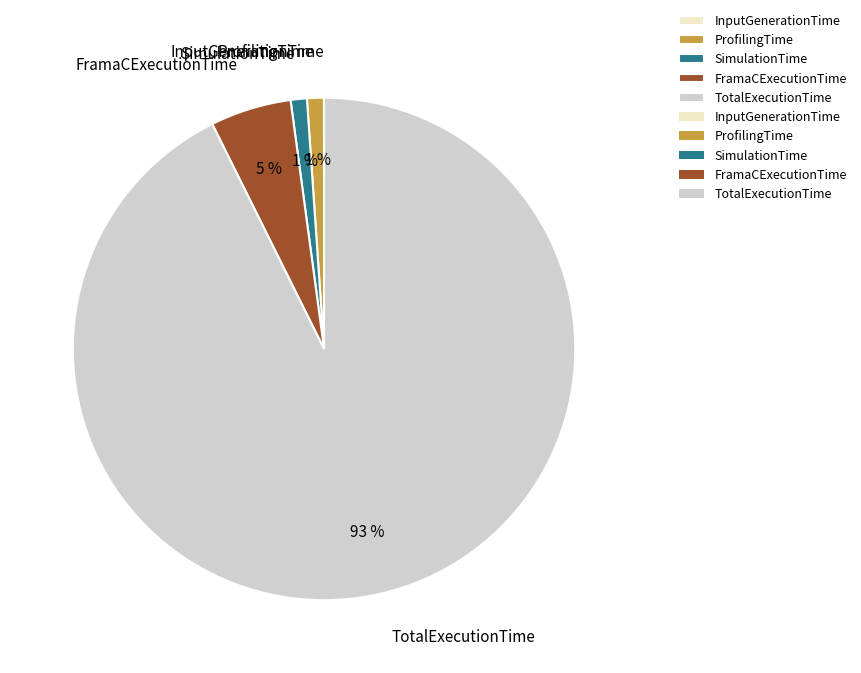

Is it true that TotalExecutionTime is 93% of the pie?

True